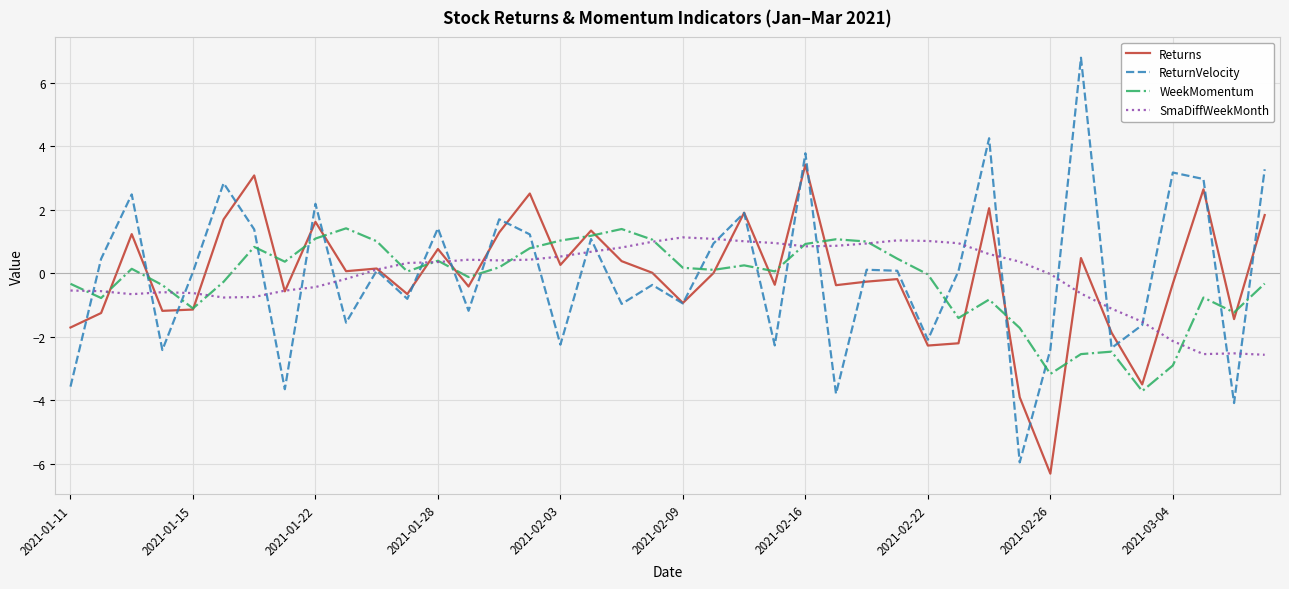

Which series has the largest range (max minus min)?

ReturnVelocity